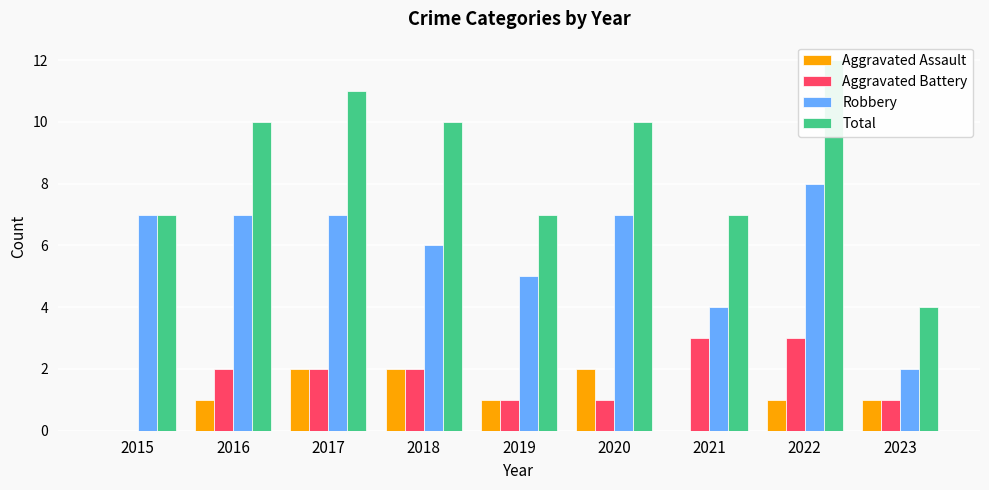

What is the sum of all Aggravated Assault values?

10